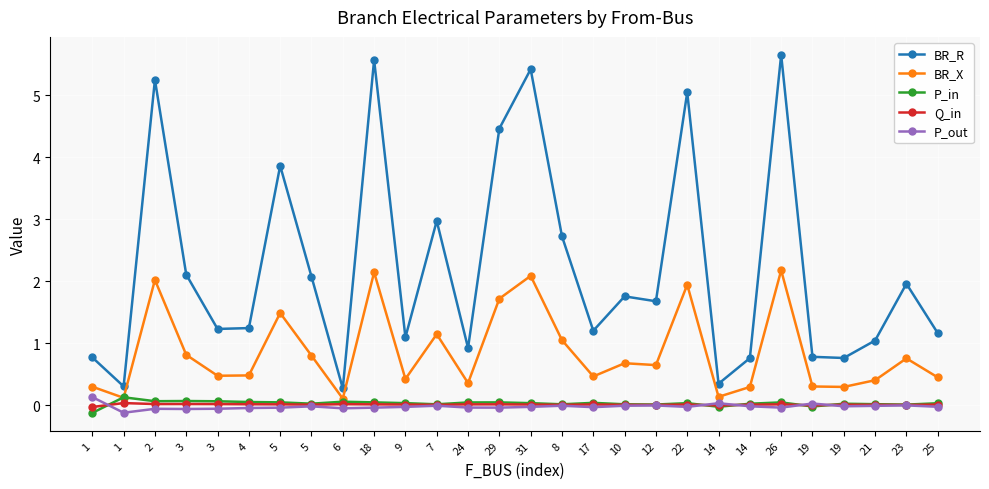

How many interior local peaks does the Q_in series have?

8